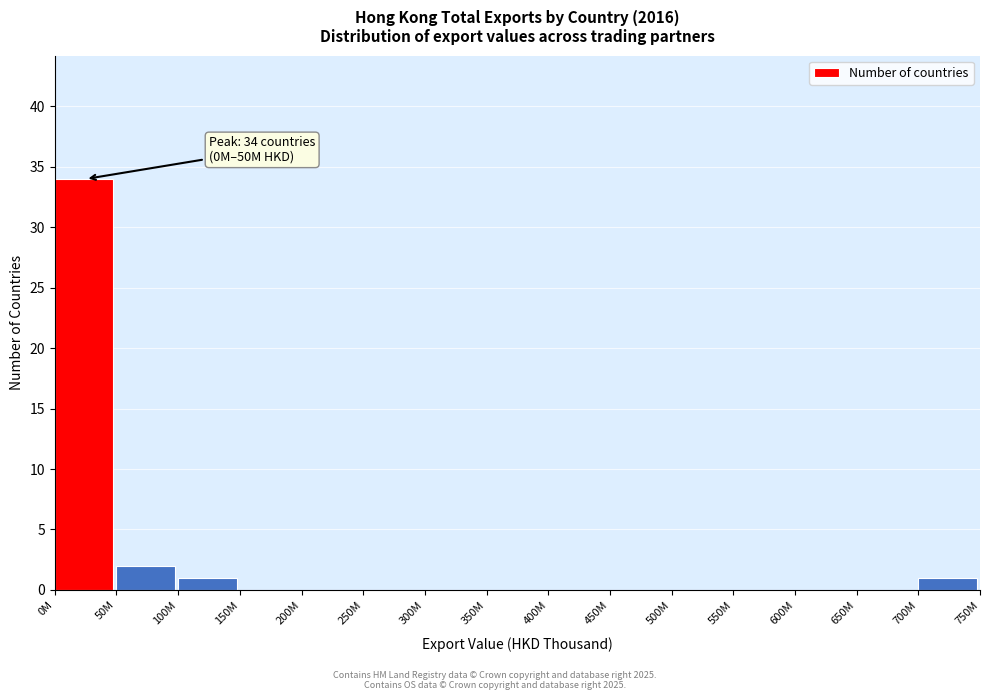

Reading left to right, what are all the values shown in this chart?

0M=34	50M=2	100M=1	150M=0	200M=0	250M=0	300M=0	350M=0	400M=0	450M=0	500M=0	550M=0	600M=0	650M=0	700M=1